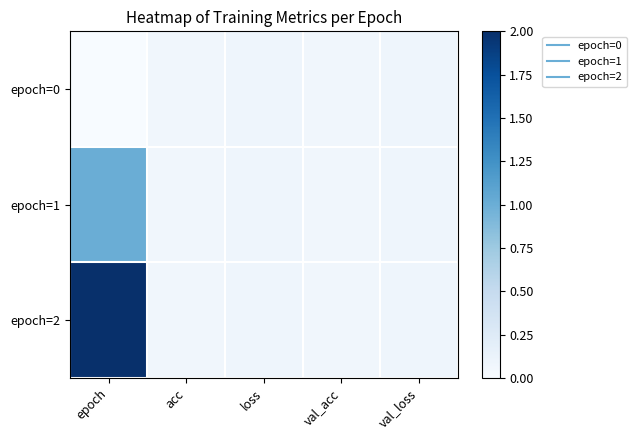

Which category has the highest value across all series?

epoch